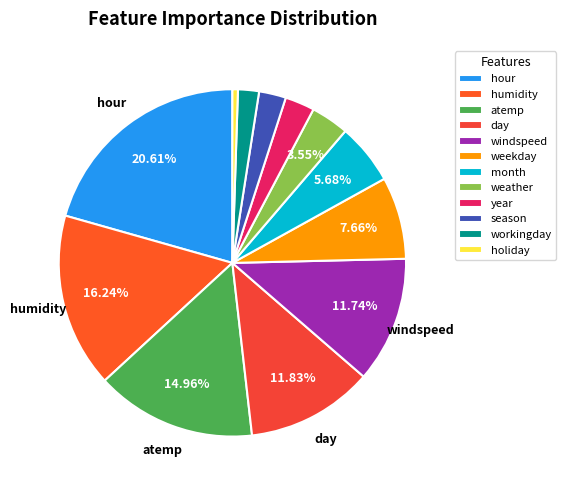

Rank the categories by value from lowest to highest.

holiday, workingday, season, year, weather, month, weekday, windspeed, day, atemp, humidity, hour